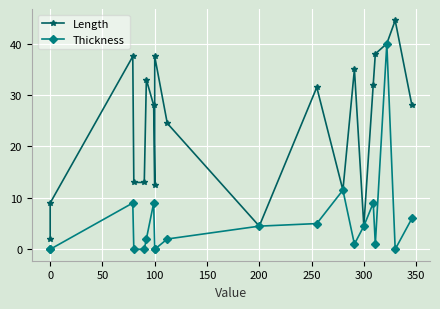

What is the maximum value for Thickness?

40.0